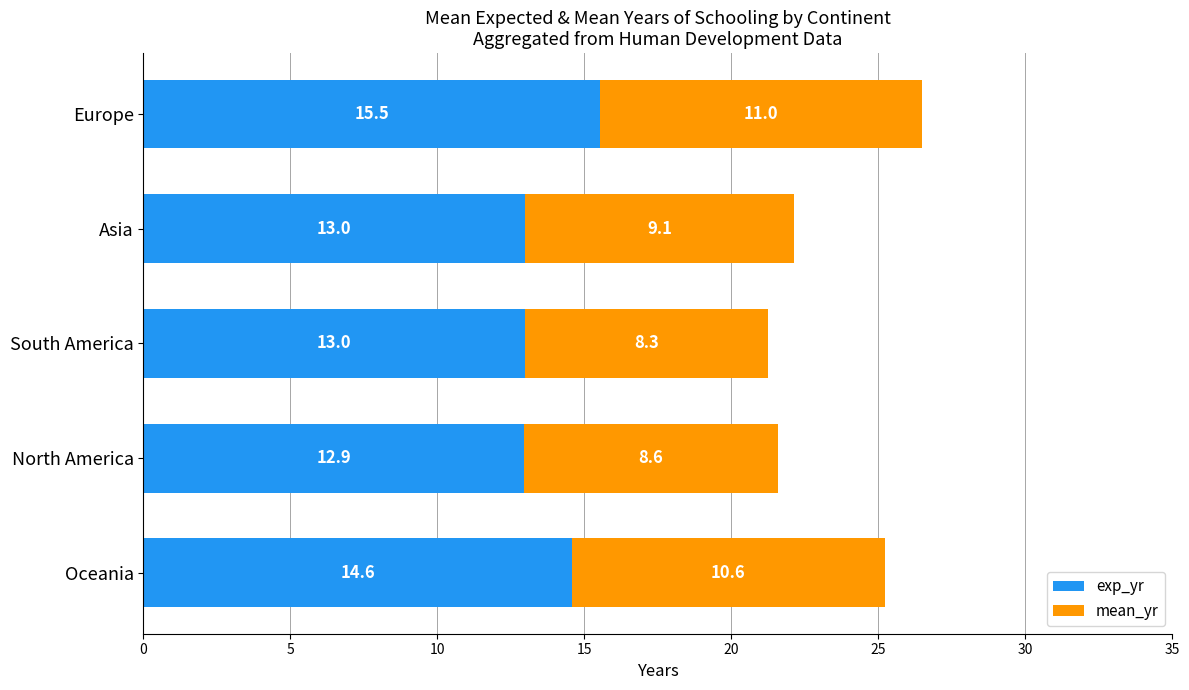

What is the sum of all exp_yr values?

69.0